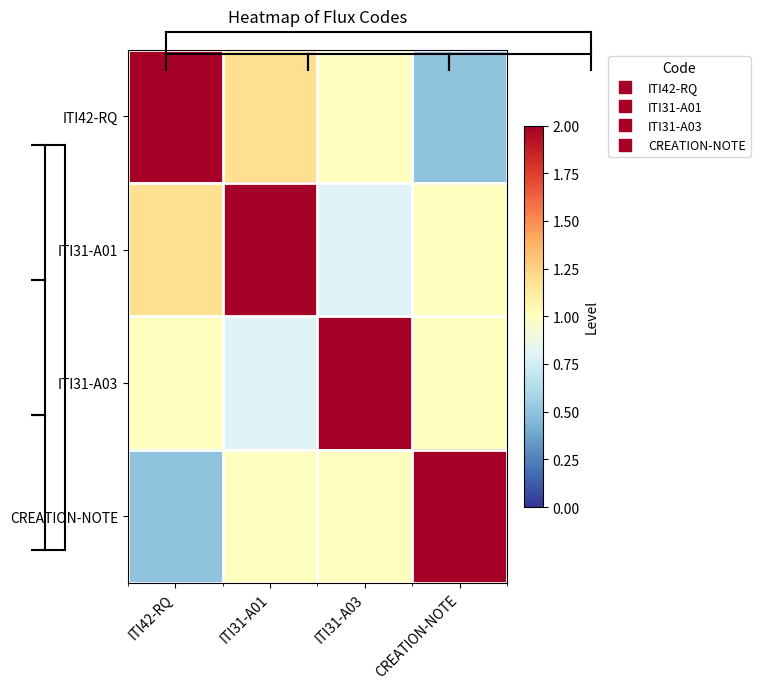

Reading left to right, extract all data points from this chart.

ITI42-RQ: ITI42-RQ=2.0	ITI31-A01=1.2	ITI31-A03=1.0	CREATION-NOTE=0.5
ITI31-A01: ITI42-RQ=1.2	ITI31-A01=2.0	ITI31-A03=0.8	CREATION-NOTE=1.0
ITI31-A03: ITI42-RQ=1.0	ITI31-A01=0.8	ITI31-A03=2.0	CREATION-NOTE=1.0
CREATION-NOTE: ITI42-RQ=0.5	ITI31-A01=1.0	ITI31-A03=1.0	CREATION-NOTE=2.0